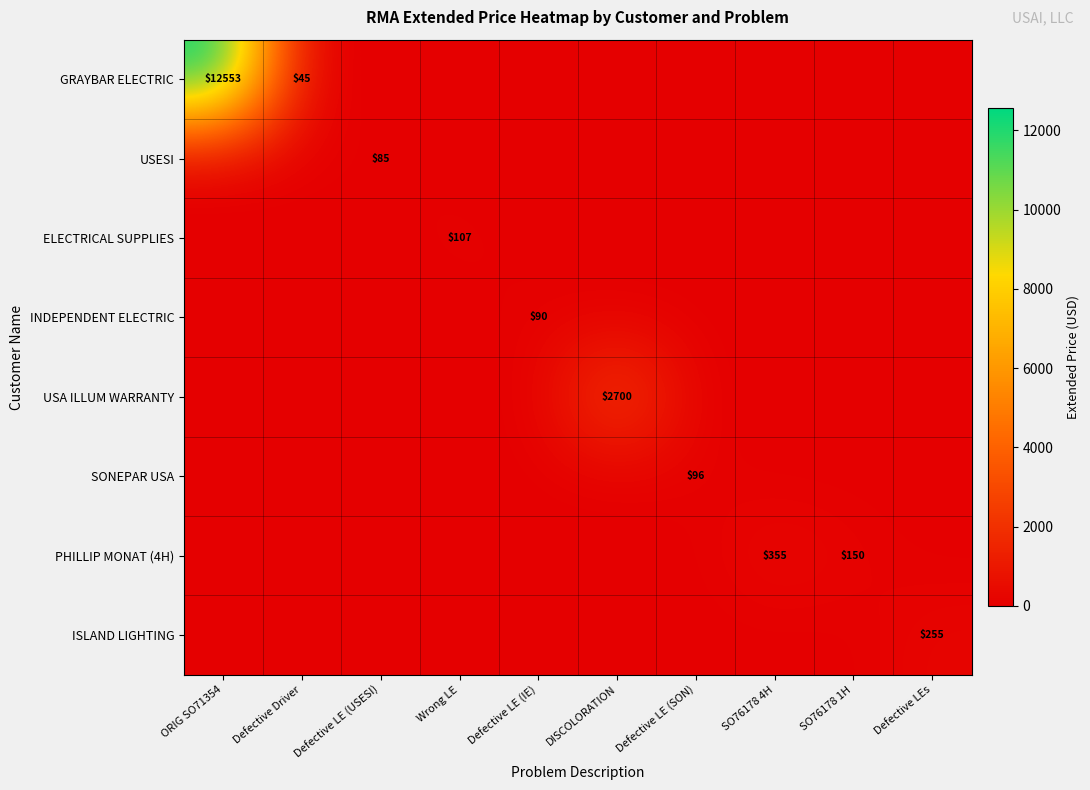

What is the maximum value shown in the chart?

12553